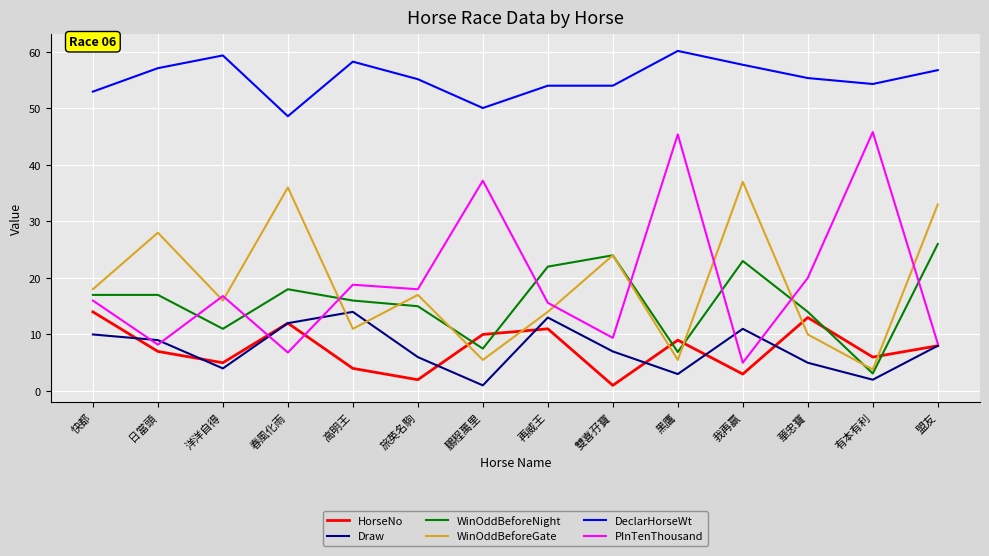

At which category is the sum across all series the highest?

盟友